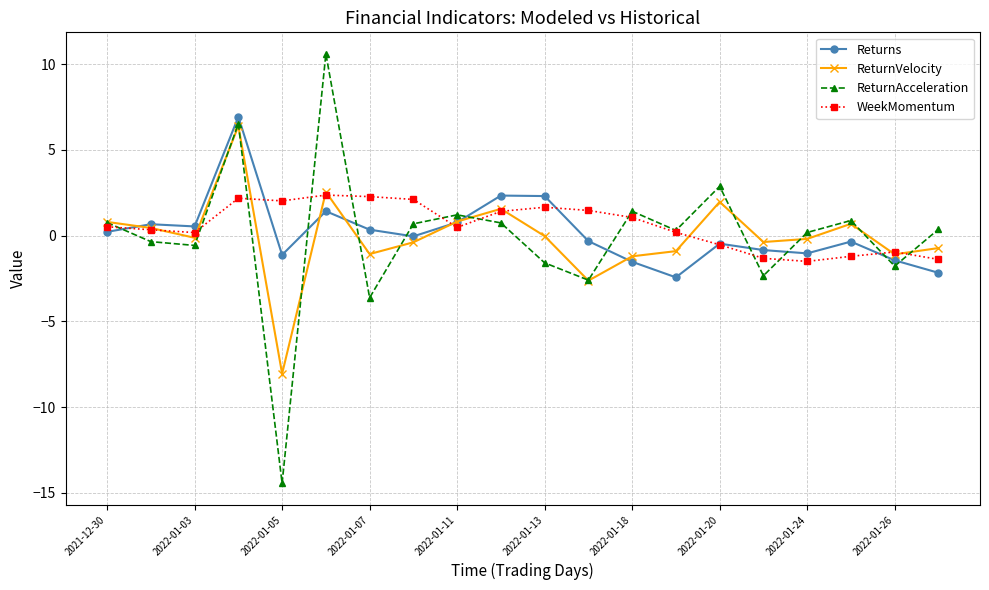

What are all the series names shown in the legend?

Returns, ReturnVelocity, ReturnAcceleration, WeekMomentum